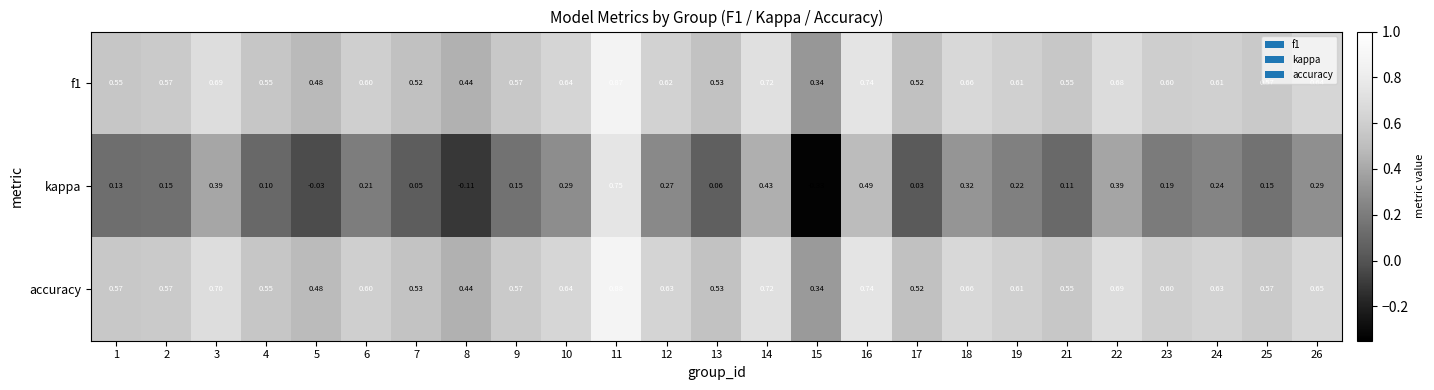

Which series has the largest total across all categories?

accuracy